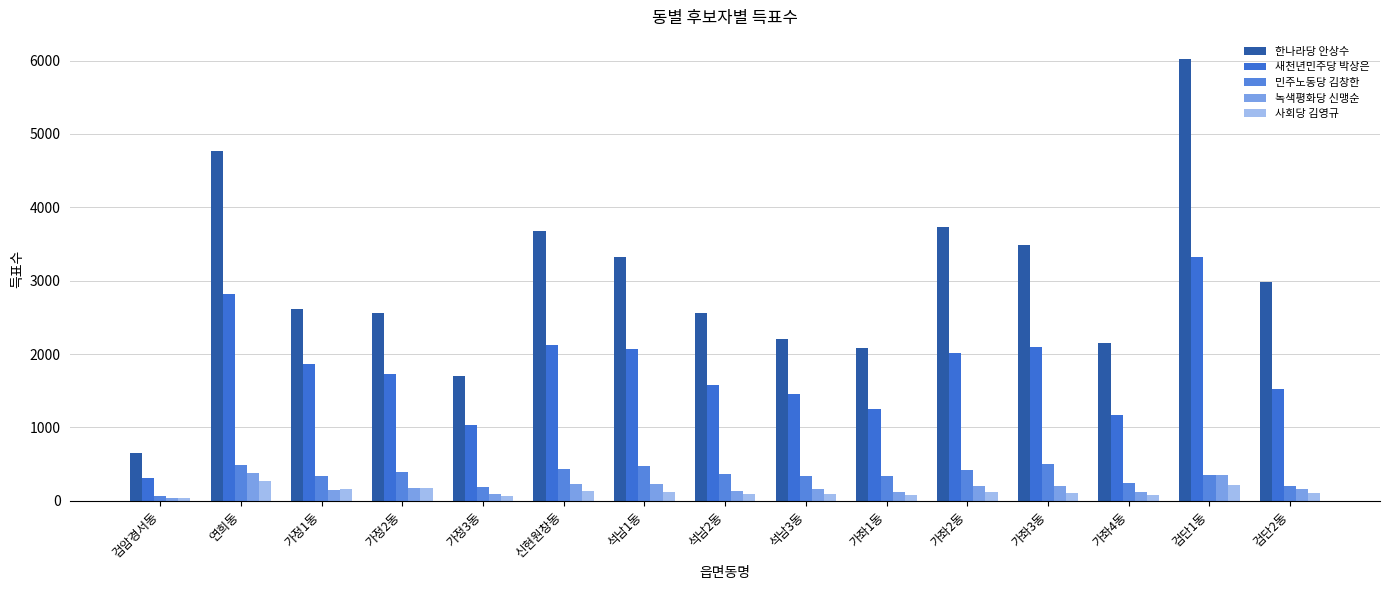

How many data points does each series have?

15